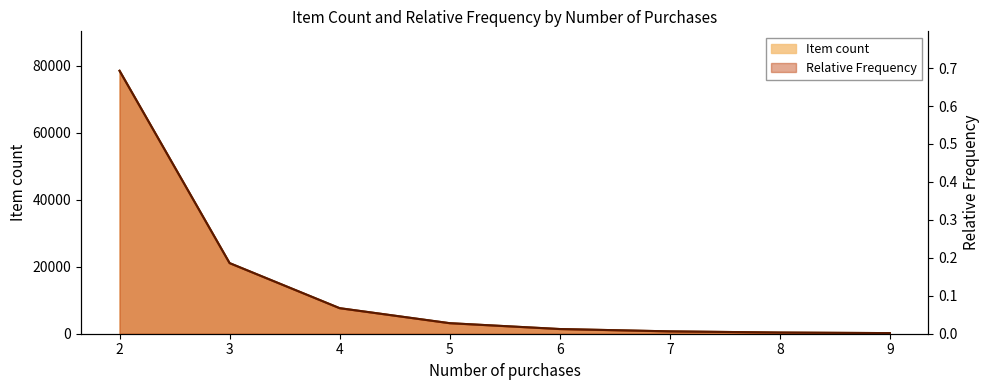

True or false: Item count and Relative Frequency cross at least once.

False